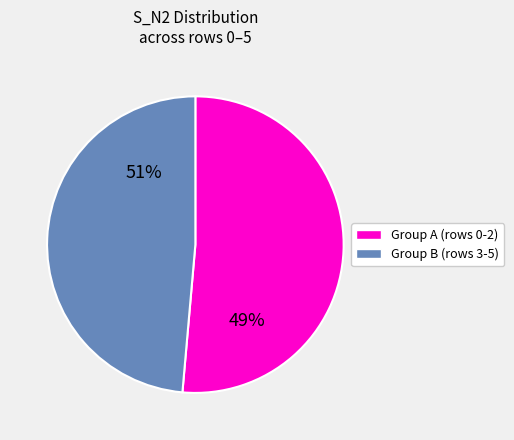

Do 1 and 3 together represent more than half of the pie?

No